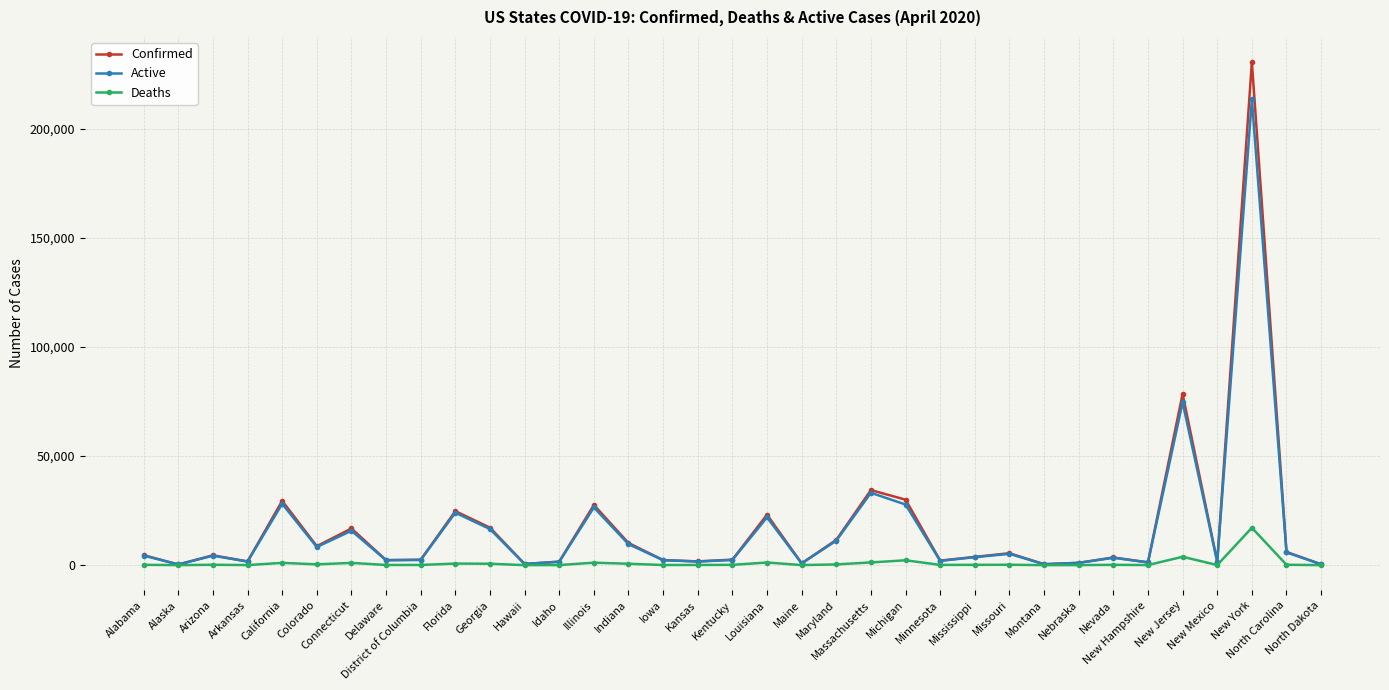

Does the chart display data point markers on the line(s)?

Yes